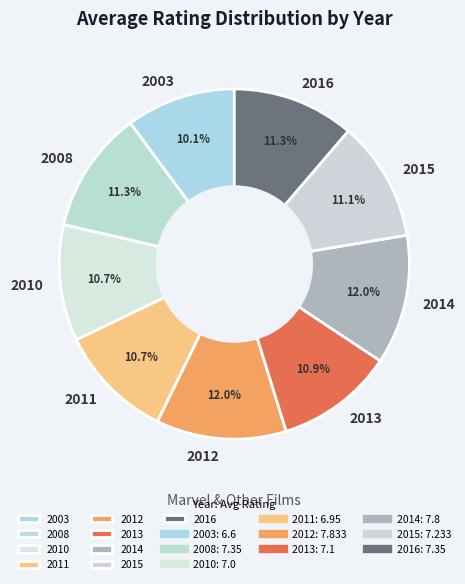

What is the total percentage of 2013 and 2010?

21.6%